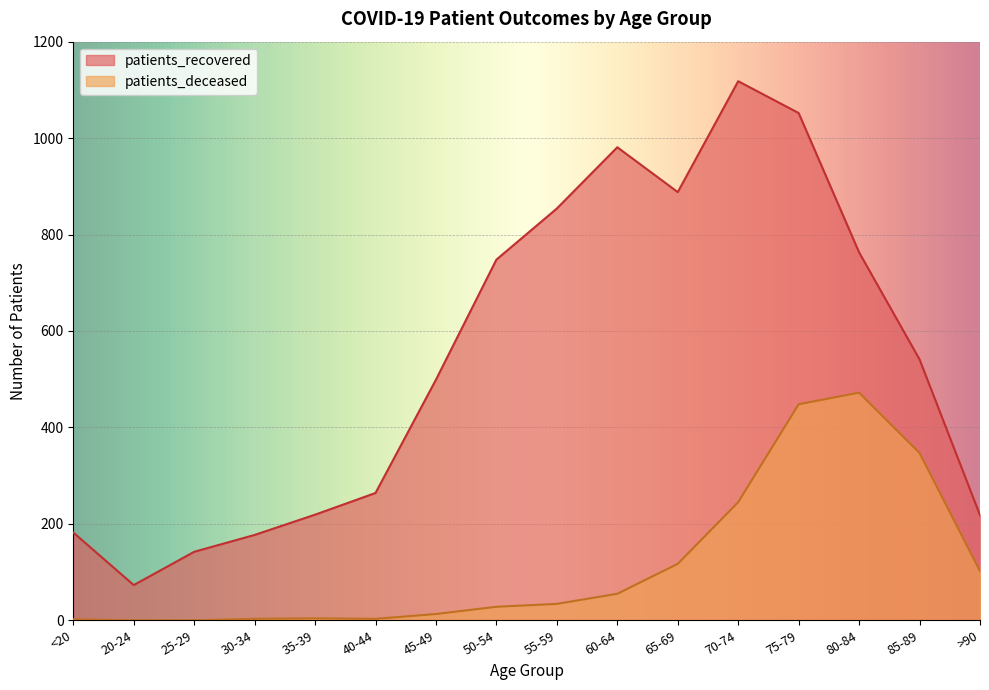

In patients_recovered, how many points are lower than both neighbors (excluding endpoints)?

2